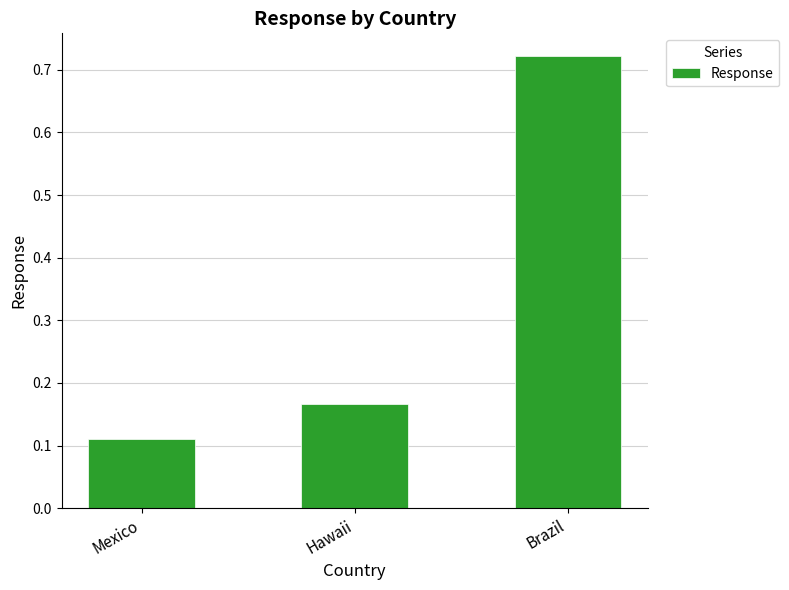

The chart shows a value of 0.3 at Hawaii. True or false?

False